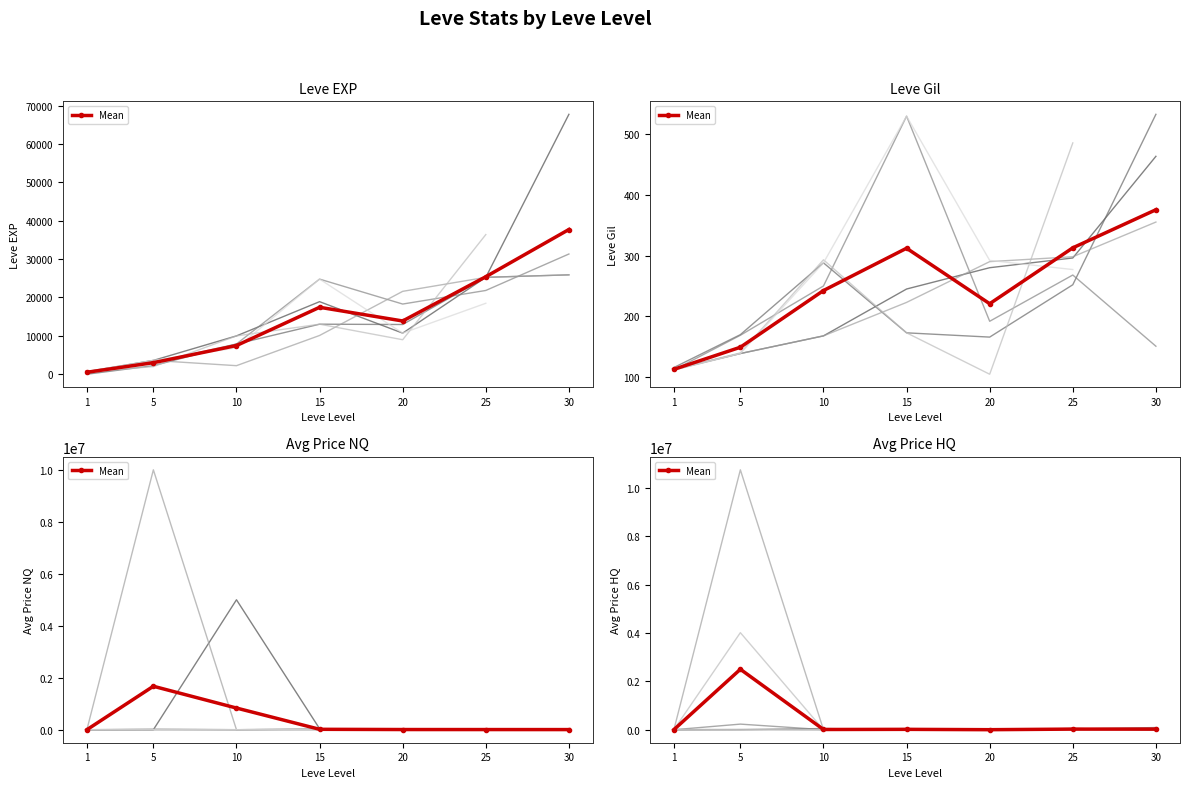

What is the approximate value at 25?

25666.7